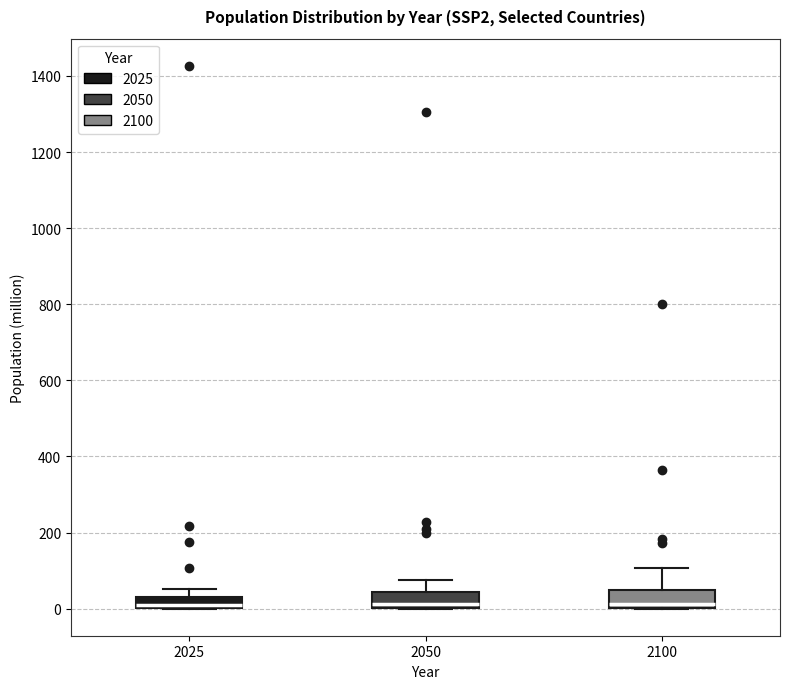

Where is the lower edge of the box at x = 2025 on the y-axis? The values are not printed on the chart, so give them approximately, as read against the axis.

0